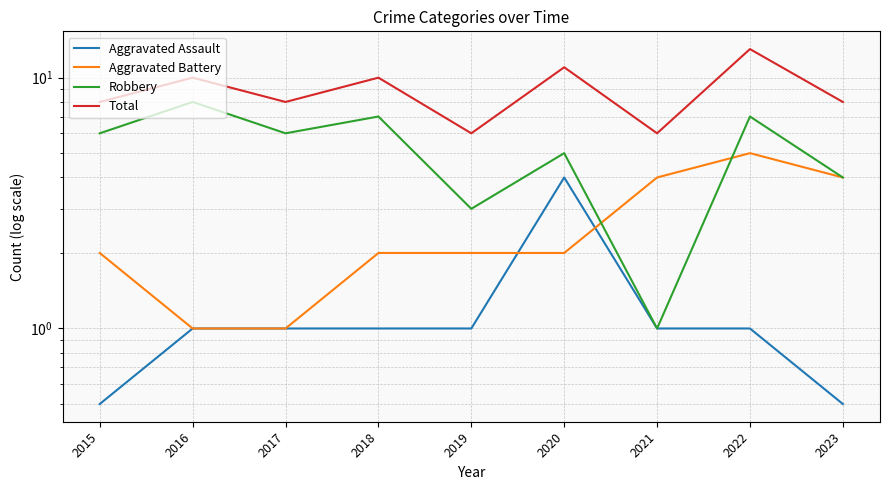

What is the difference between the maximum and minimum values in the Robbery series?

7.0